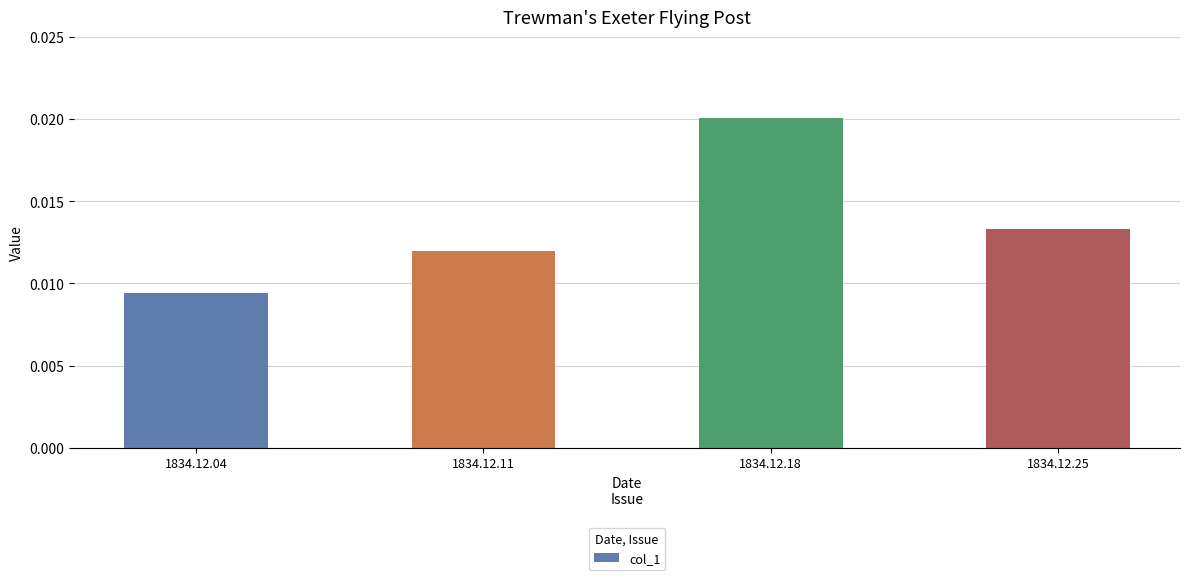

Which label corresponds to the smallest value in the chart?

1834.12.04